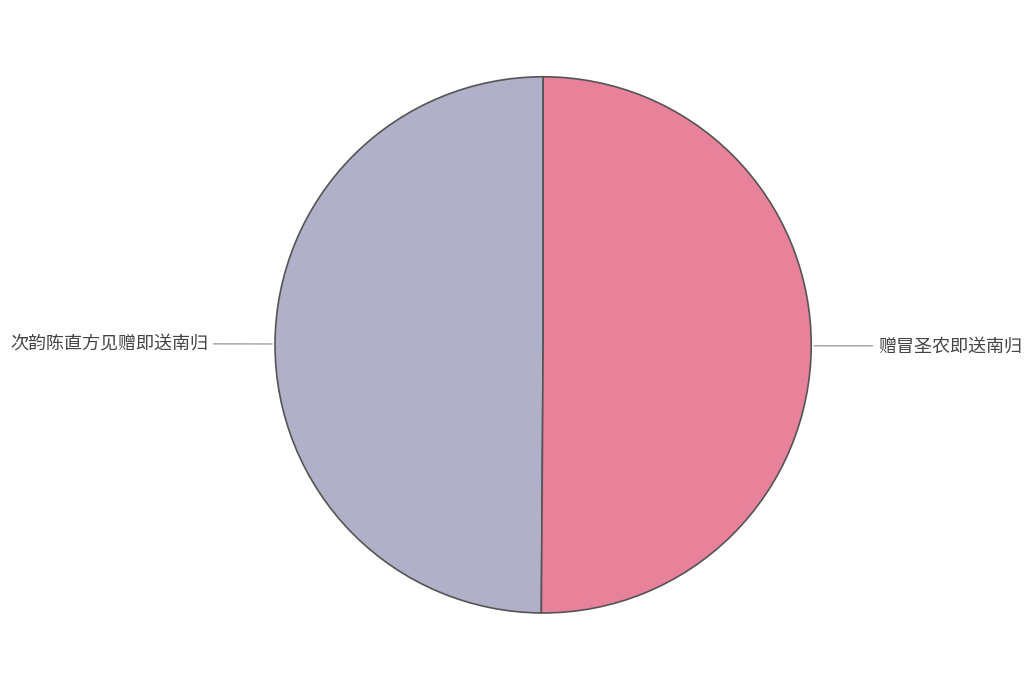

True or false: 次韵陈直方见赠即送南归 accounts for 50% of the total.

True